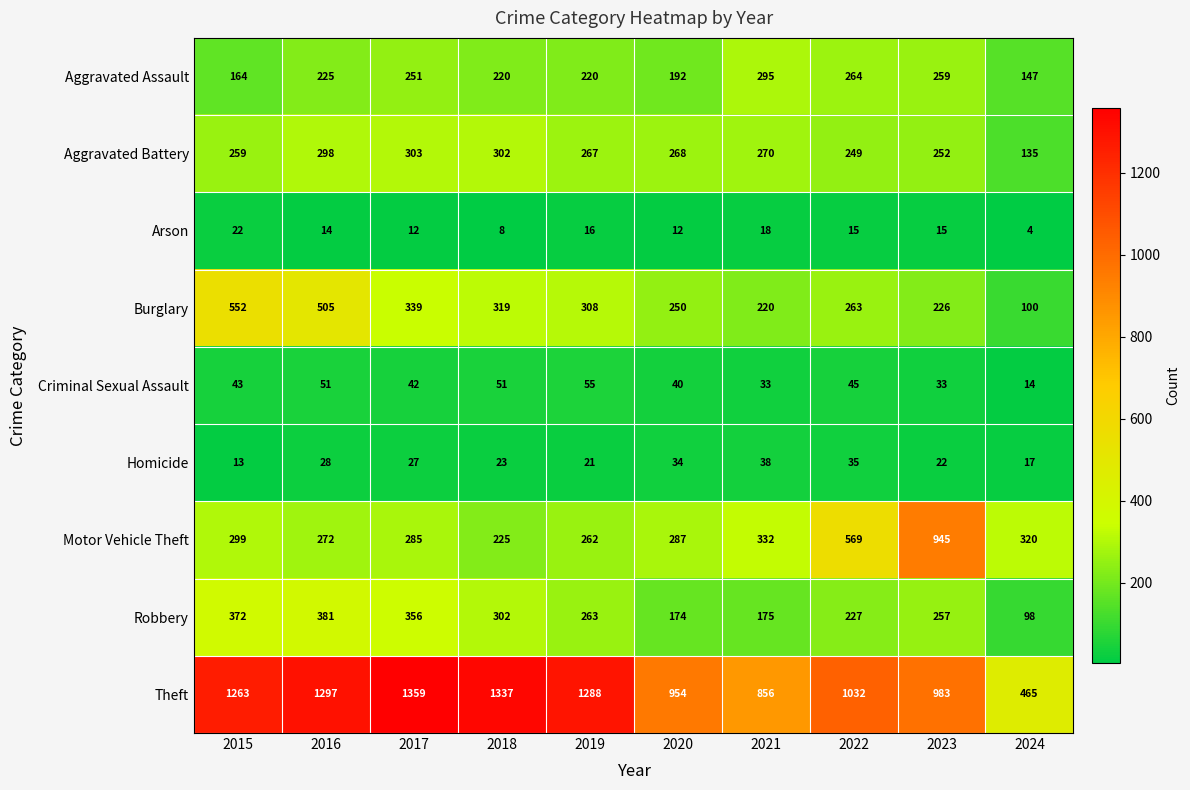

The Aggravated Battery series shows 268 at 2020. True or false?

True